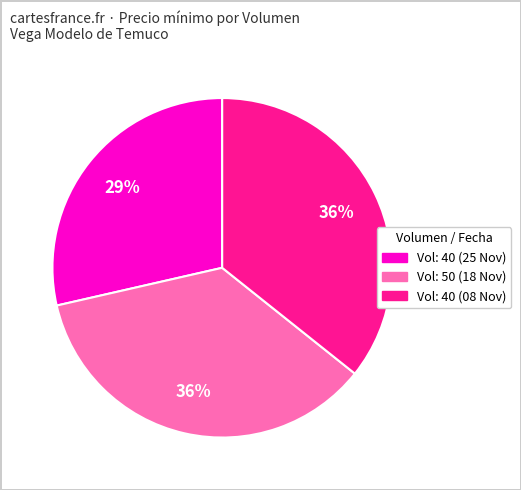

To the nearest percent, what is the difference between the largest and smallest slice percentages?

7%